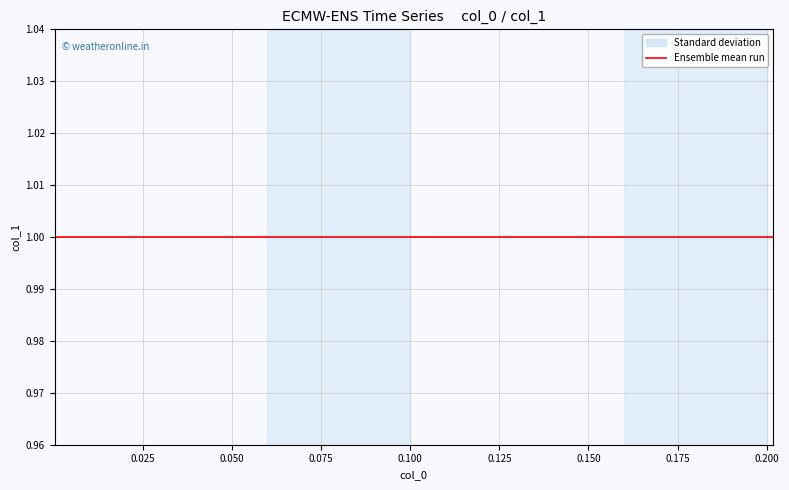

True or false: y has a value of 0.5 at 20.

False